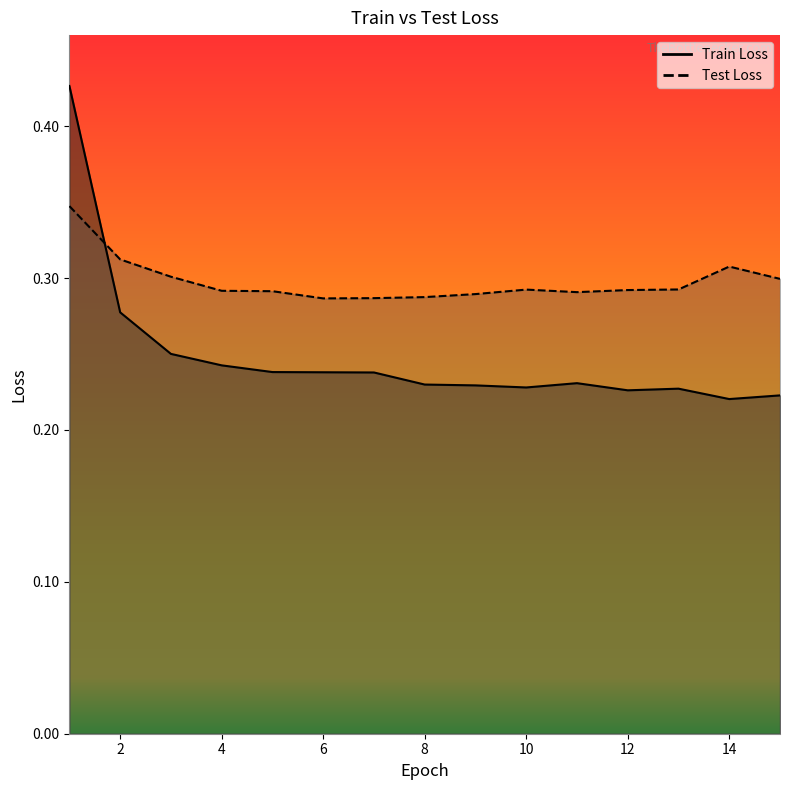

Which series changed the most between 1 and 11?

Train Loss